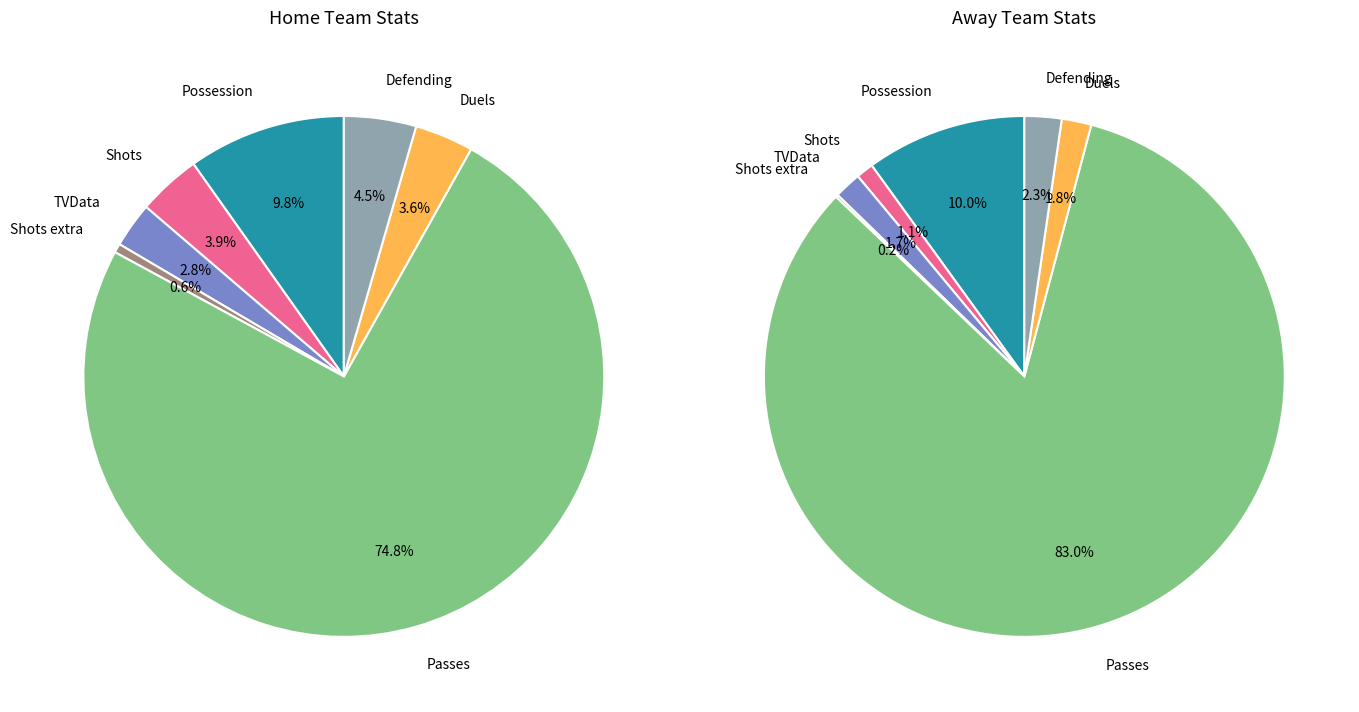

What is the smallest slice in the pie chart?

Shots extra